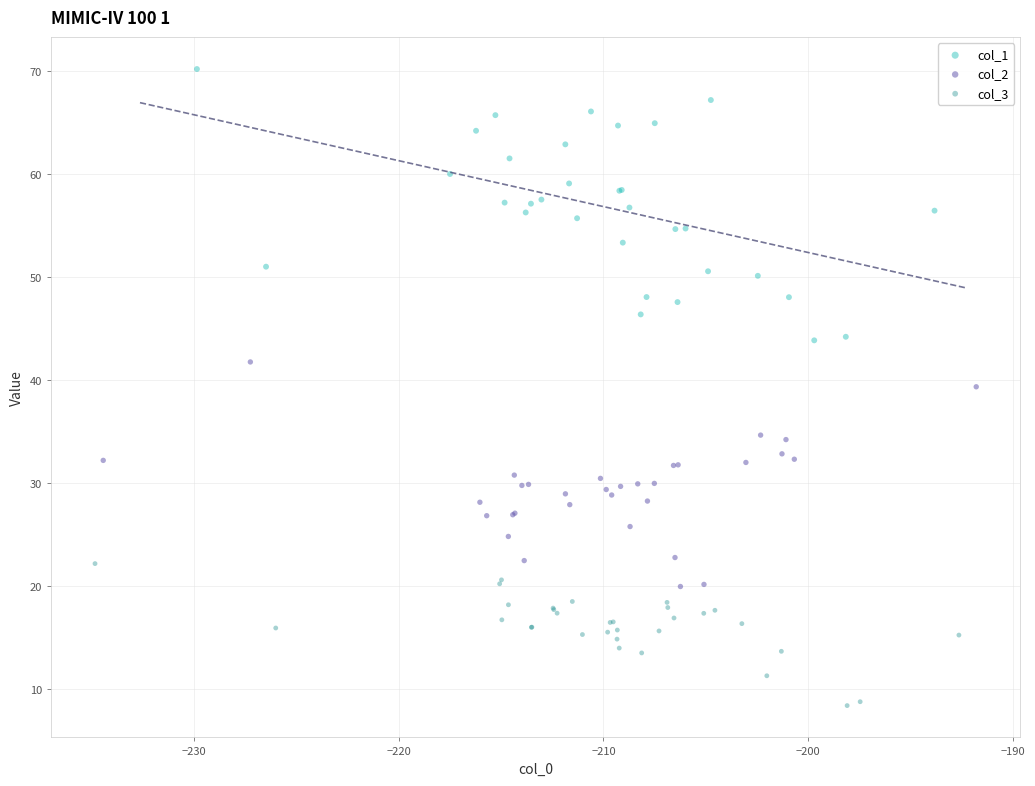

Which series reaches the minimum Y coordinate?

col_3